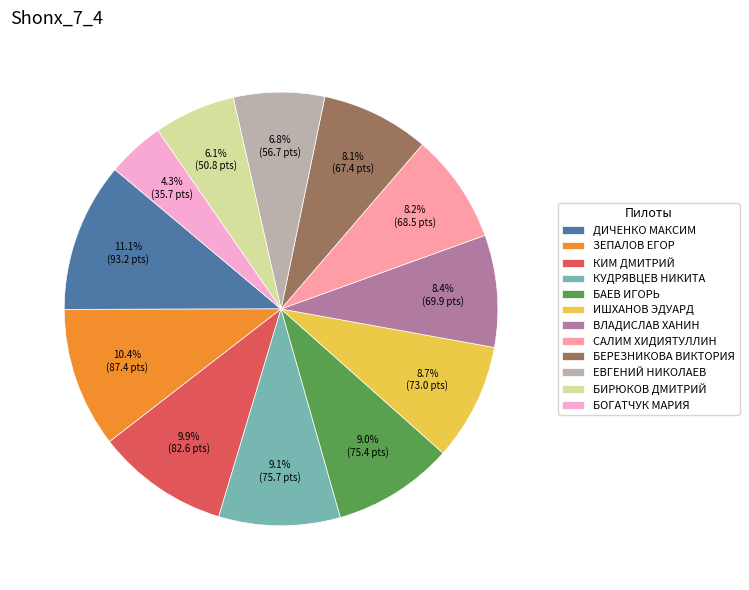

Is there any slice that represents more than half of the pie?

No